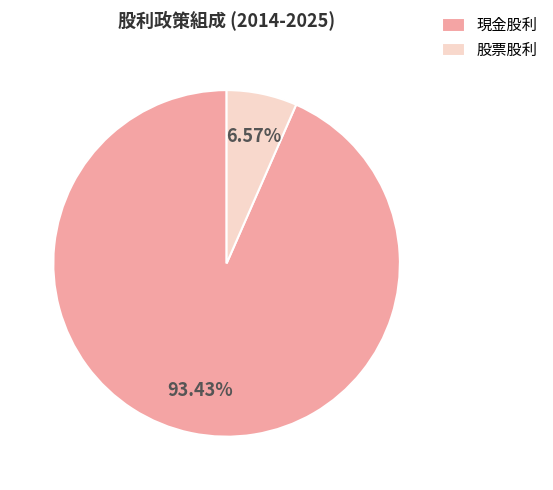

Is the sum of 股票股利 and 現金股利 greater than half?

Yes